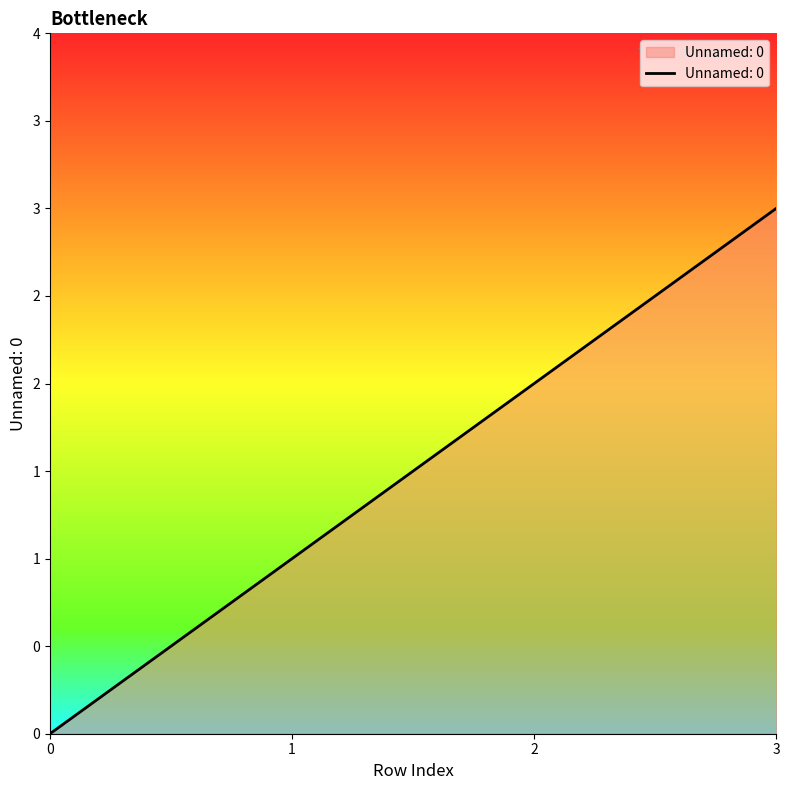

Where does the data first go above 2?

3